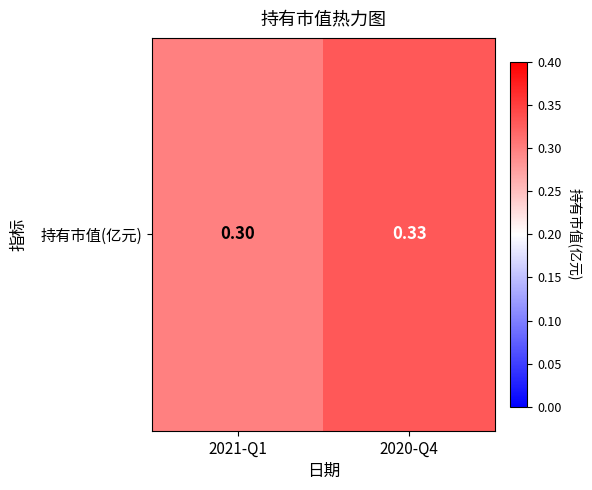

Rank the categories by value from highest to lowest.

2020-Q4, 2021-Q1